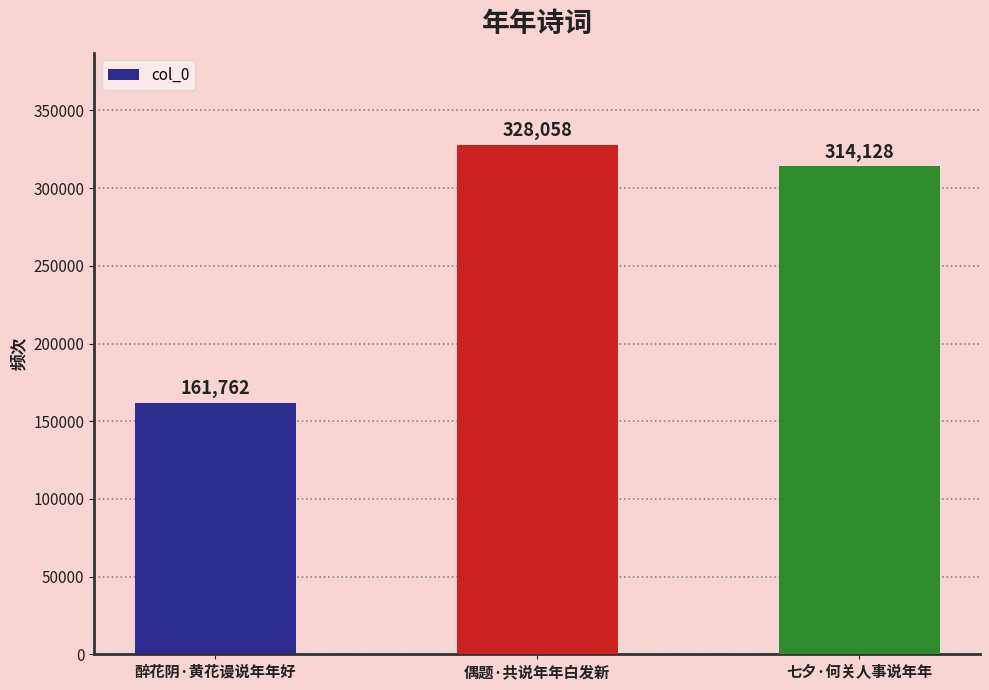

At which label is the value closest to 244910?

七夕·何关人事说年年